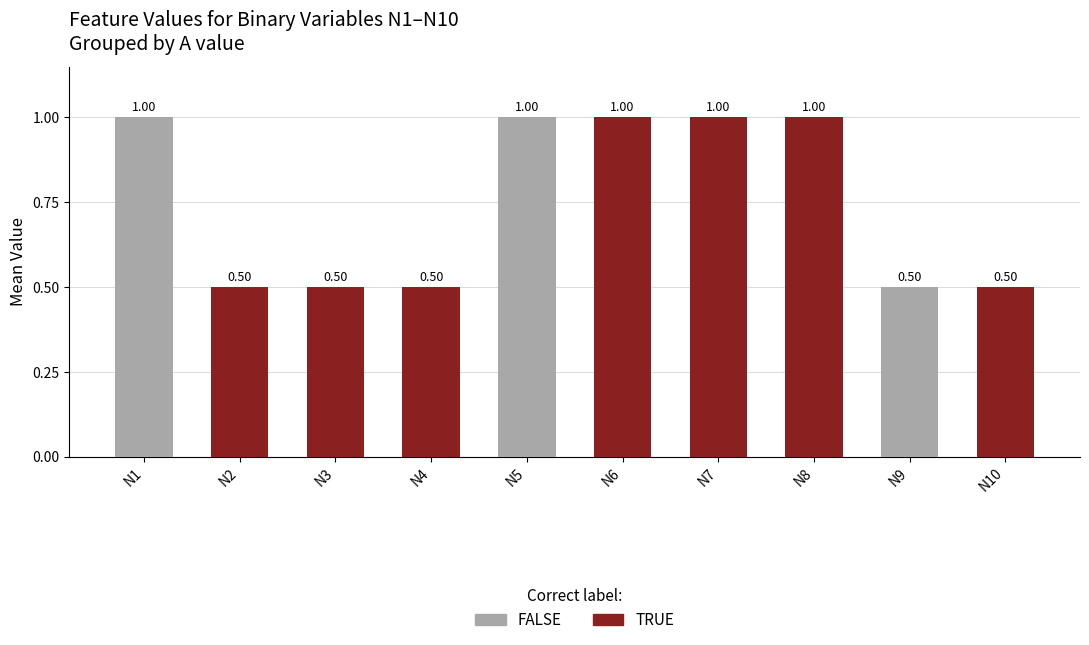

The A=1 series shows 1 at N7. True or false?

True